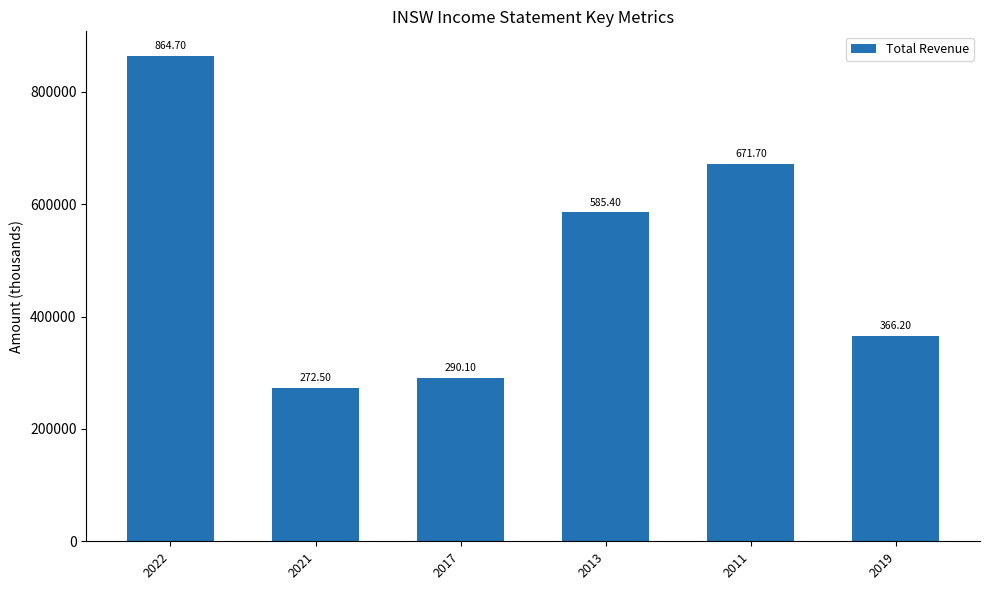

List the labels in order of value, largest first.

2022, 2011, 2013, 2019, 2017, 2021